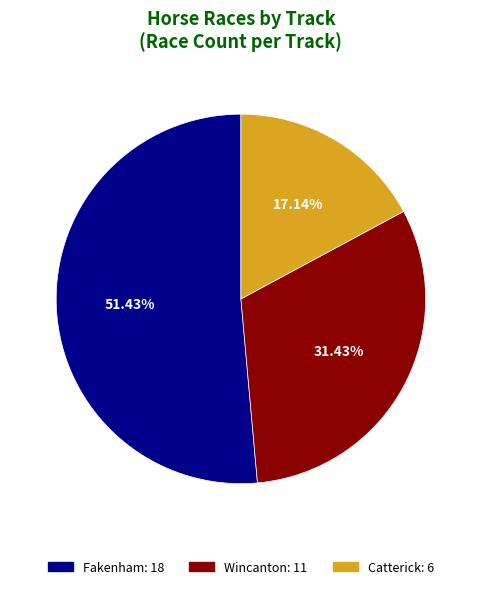

What is the smallest slice in the pie chart?

Catterick